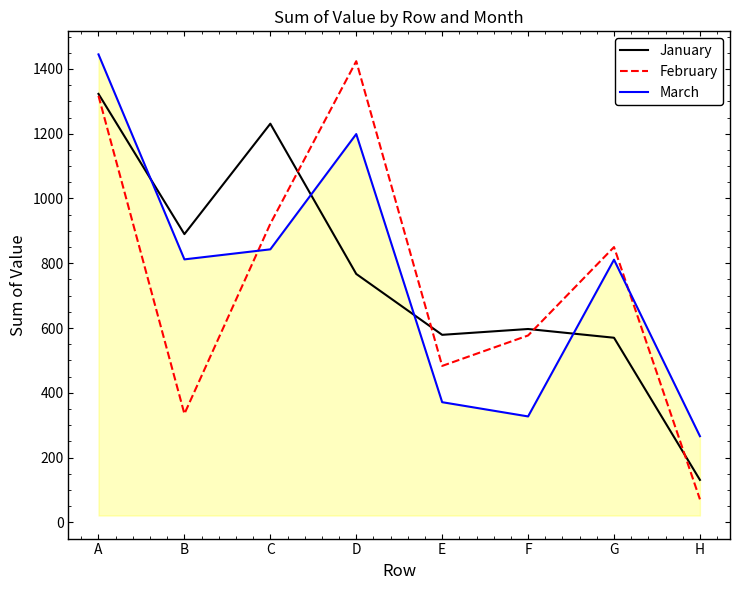

Between which two adjacent categories do January and March first intersect?

A and B